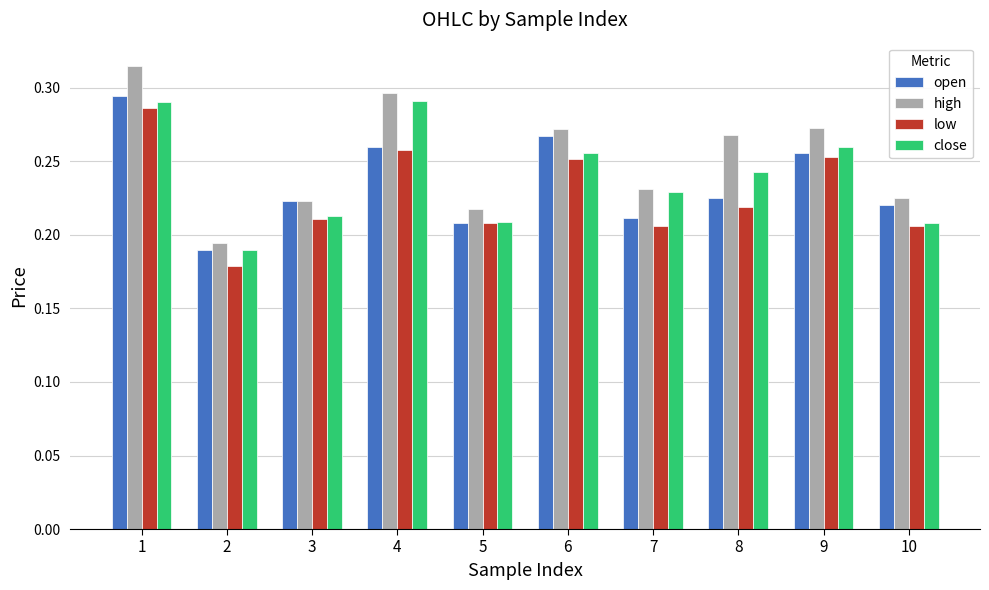

What is the difference between the maximum and minimum values in the close series?

0.1